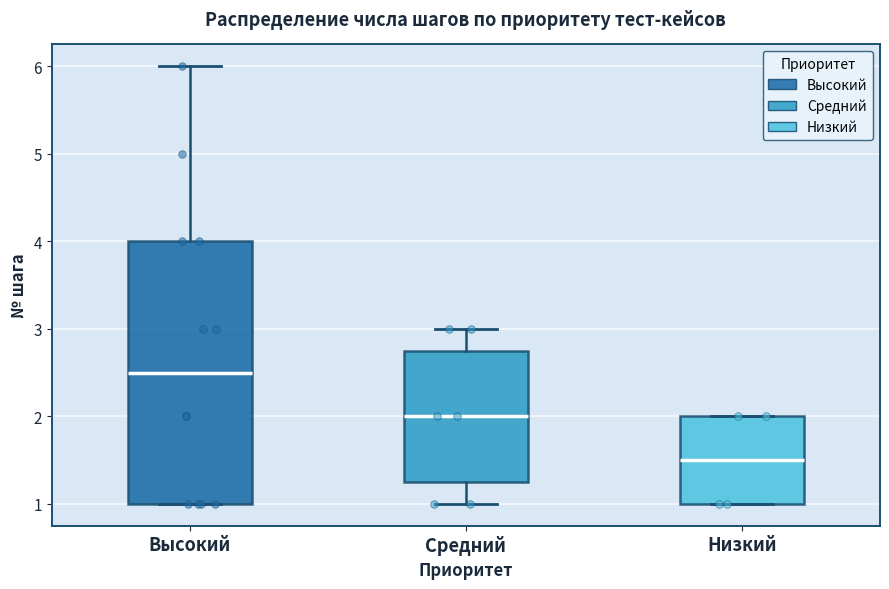

Reading left to right, transcribe this box plot: for each box, give where its median line is, the range the box spans, and where its two whiskers end, as read against the y-axis. The values are not printed on the chart, so give them approximately, as read against the axis.

Высокий: median 2.5, box 1.0 to 4.0, whiskers 1.0 to 6.0
Средний: median 2.0, box 1.3 to 2.8, whiskers 1.0 to 3.0
Низкий: median 1.5, box 1.0 to 2.0, whiskers 1.0 to 2.0